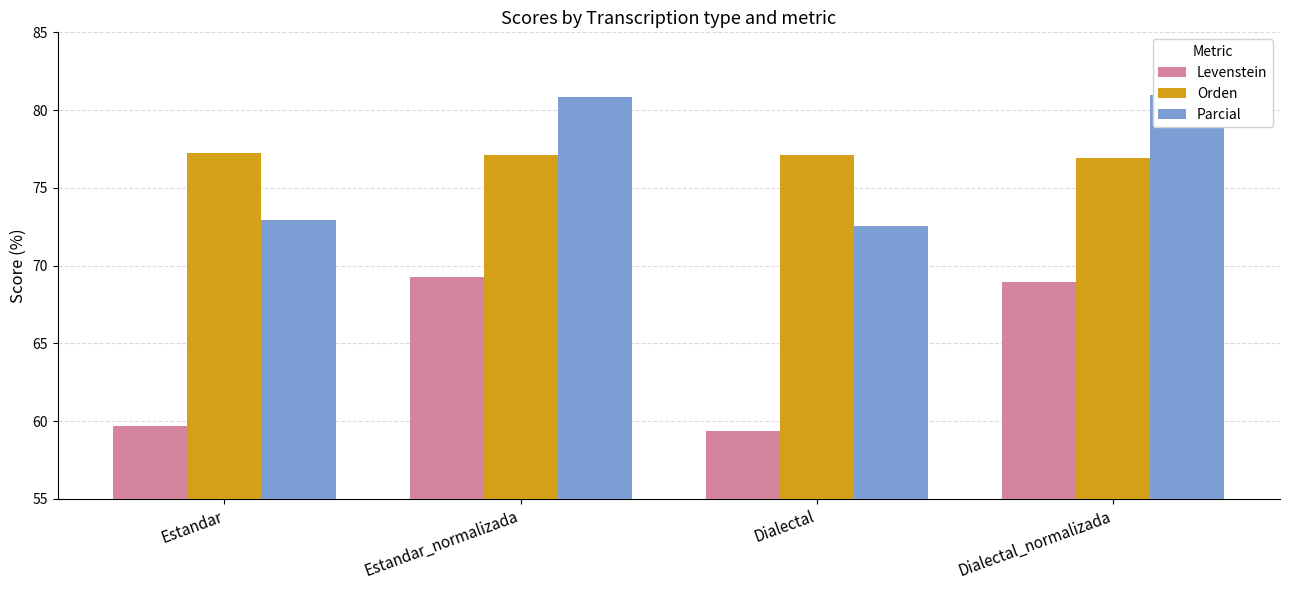

Between Estandar and Dialectal_normalizada, which series saw the biggest shift?

Levenstein